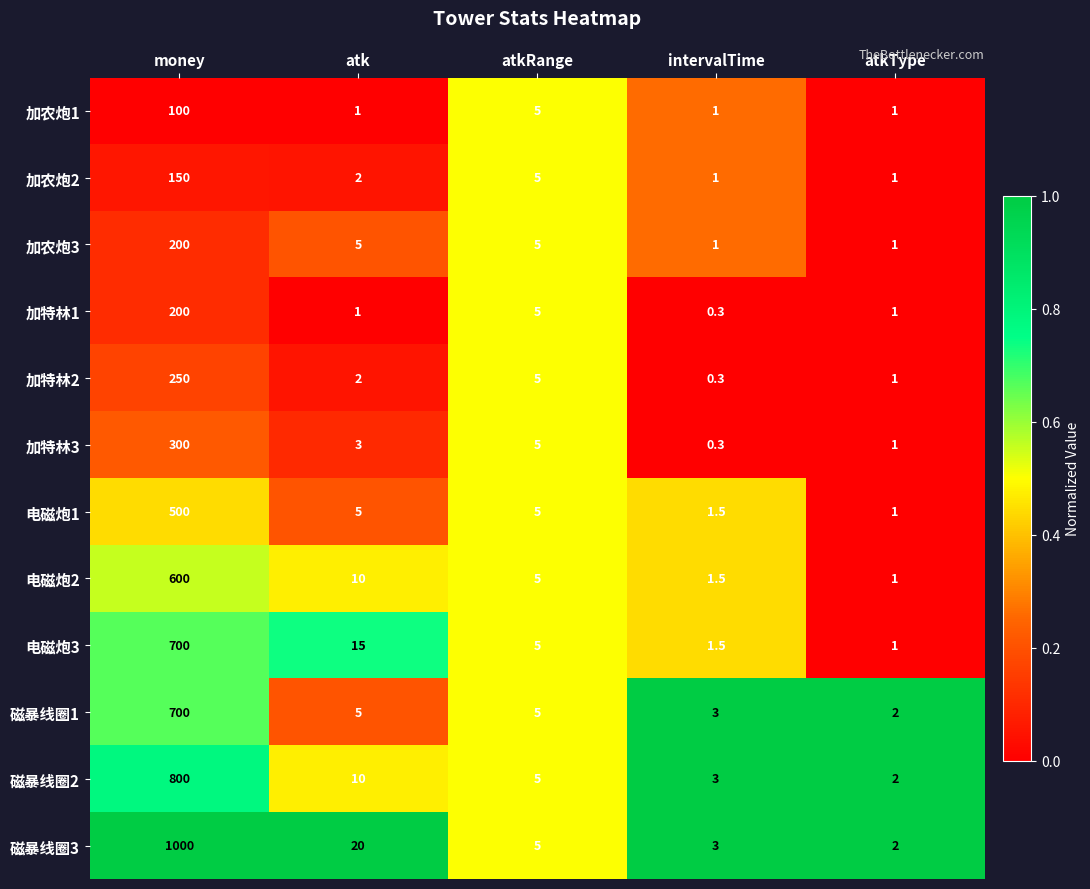

What is the difference between the highest and lowest values at atkType?

1.0